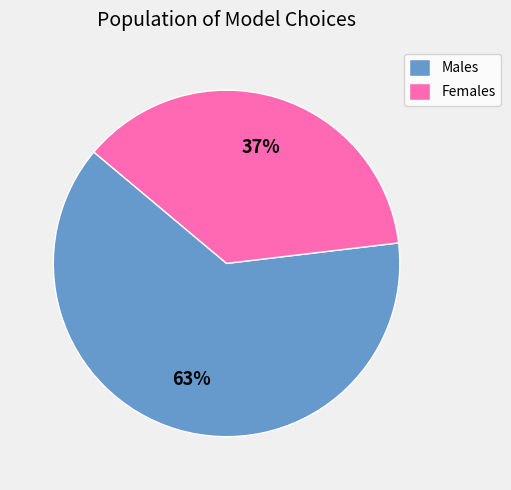

The Females slice represents 37% of the pie. True or false?

True